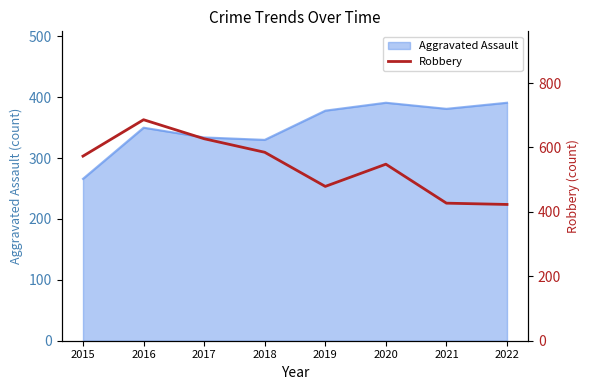

Where is the data nearest to the value 554?

2020